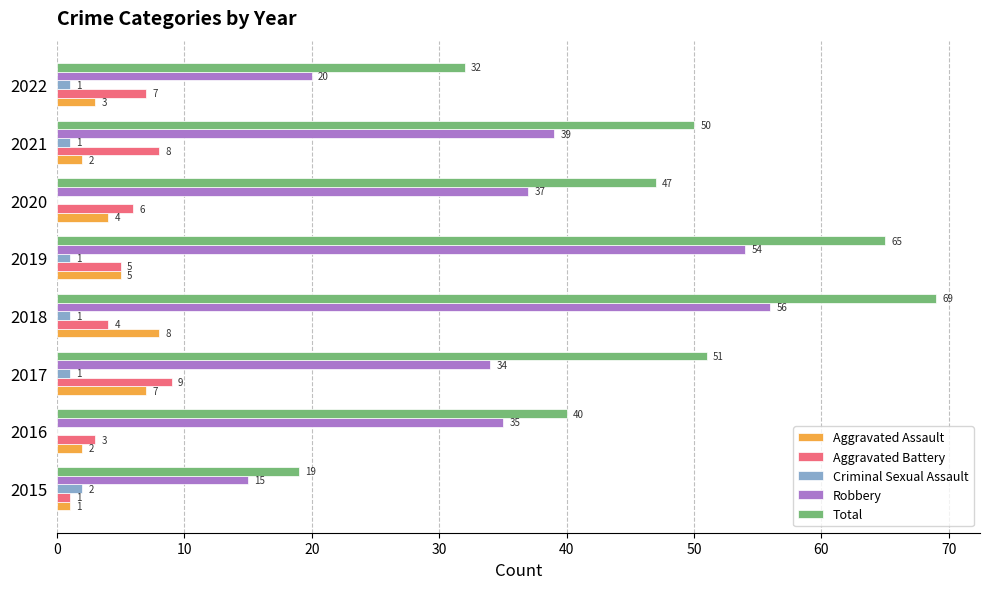

What is the maximum value shown in the chart?

69